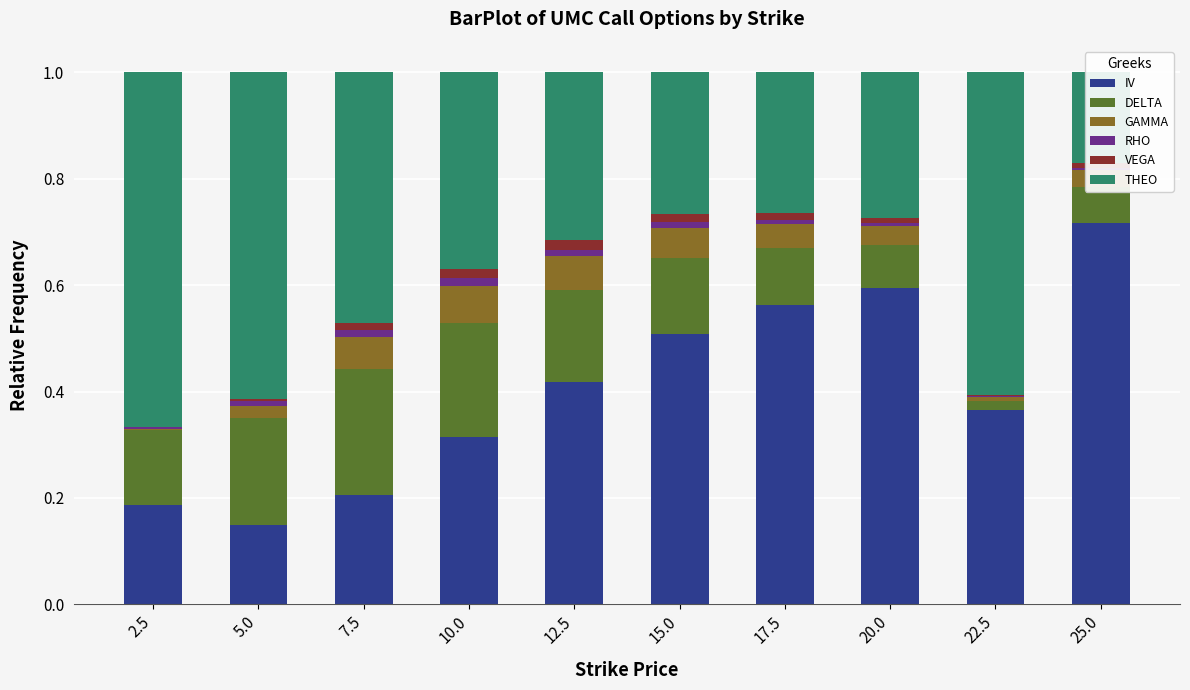

What is the spread (max minus min) of values at 22.5?

0.6